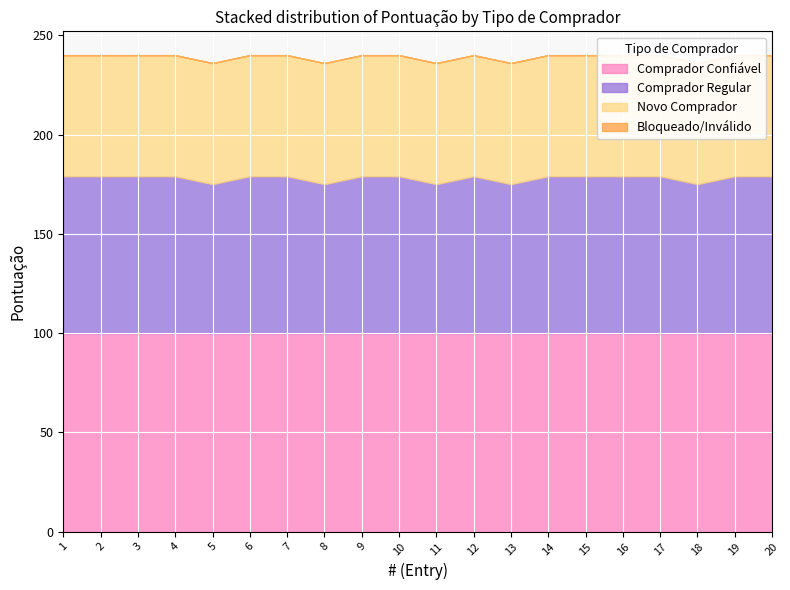

What are all the series names shown in the legend?

Comprador Confiável, Comprador Regular, Novo Comprador, Bloqueado/Inválido